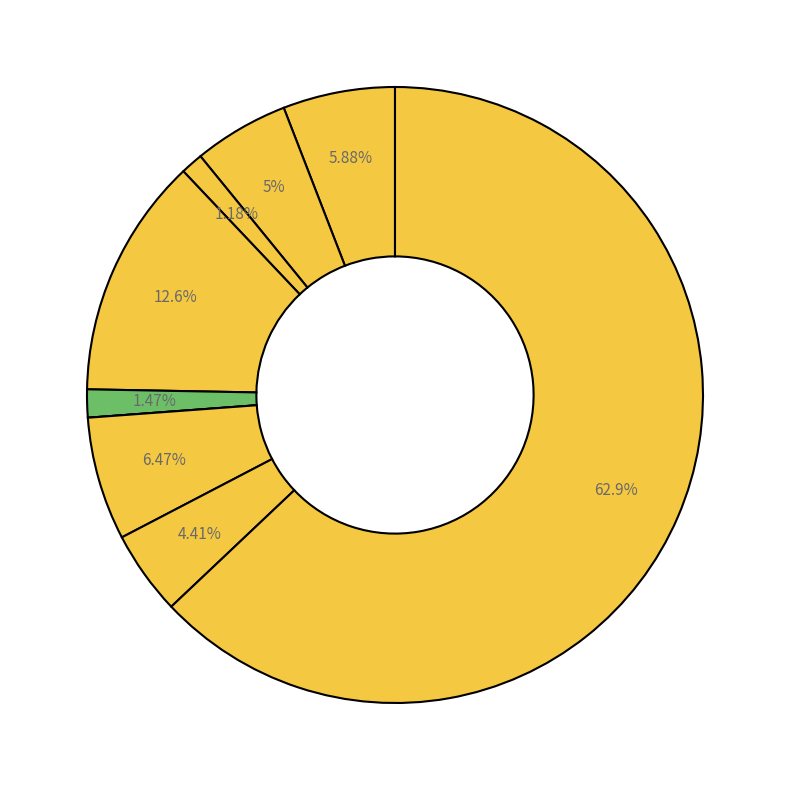

How many slices are in this pie chart?

9